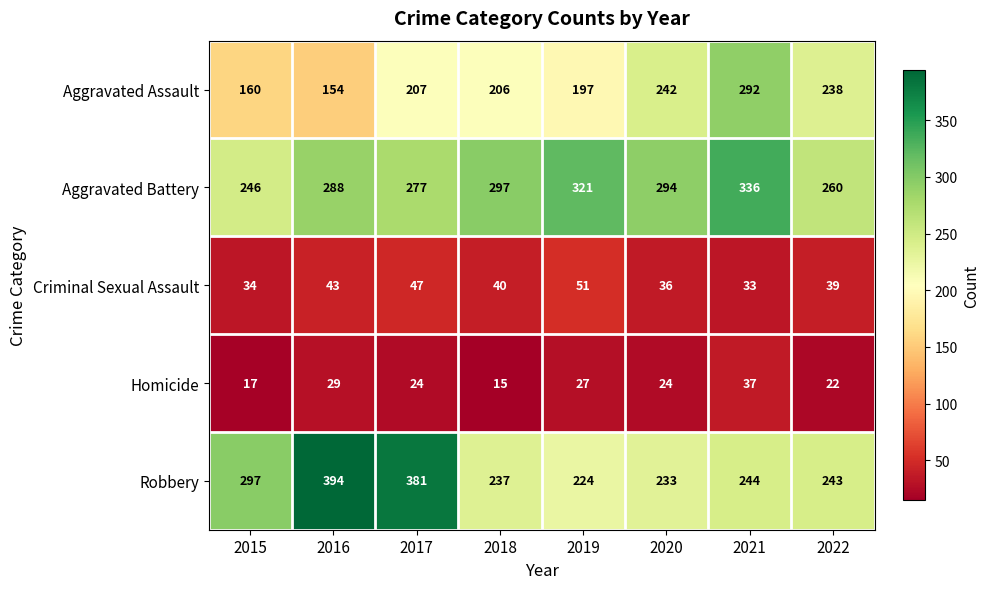

Which label corresponds to the largest value in the chart?

2016